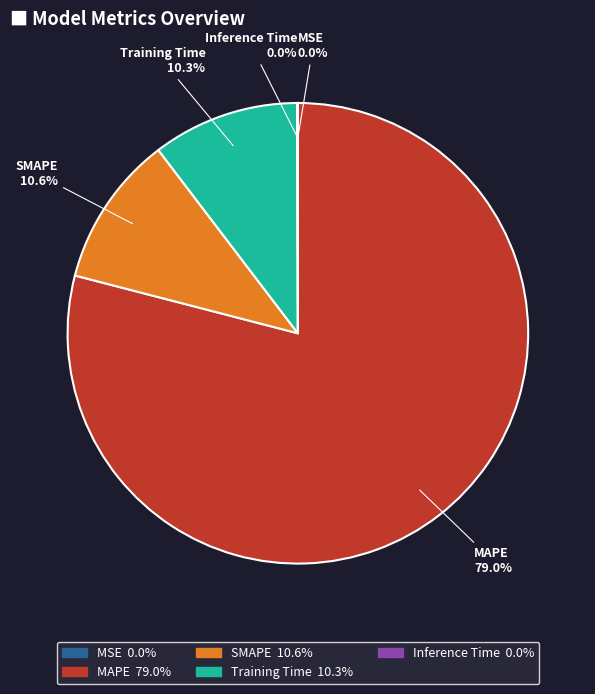

What is the largest slice in the pie chart?

MAPE